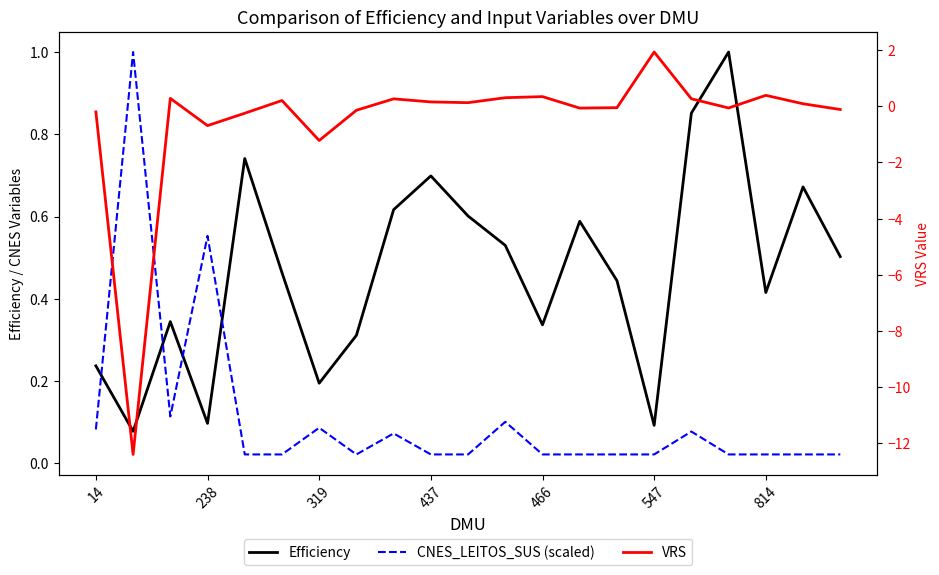

Count the number of categories in the chart.

21